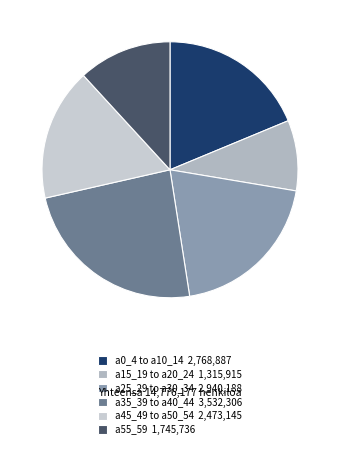

Which slice is the smallest?

a15_19 to a20_24 1,315,915